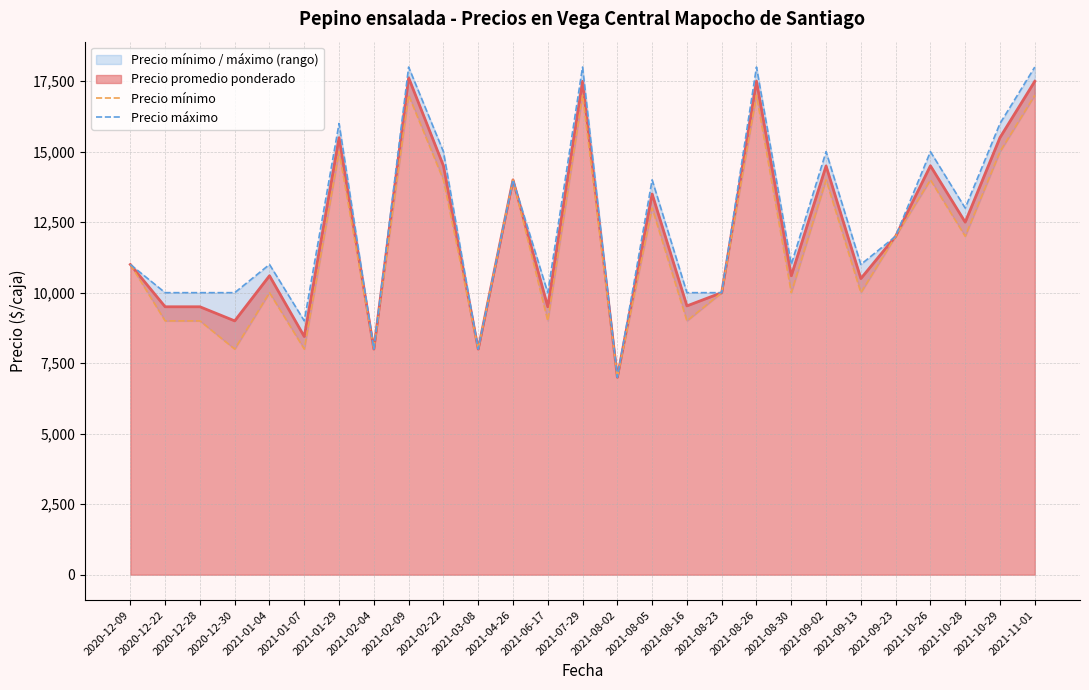

At which label does Precio máximo first exceed 11000?

2021-01-29